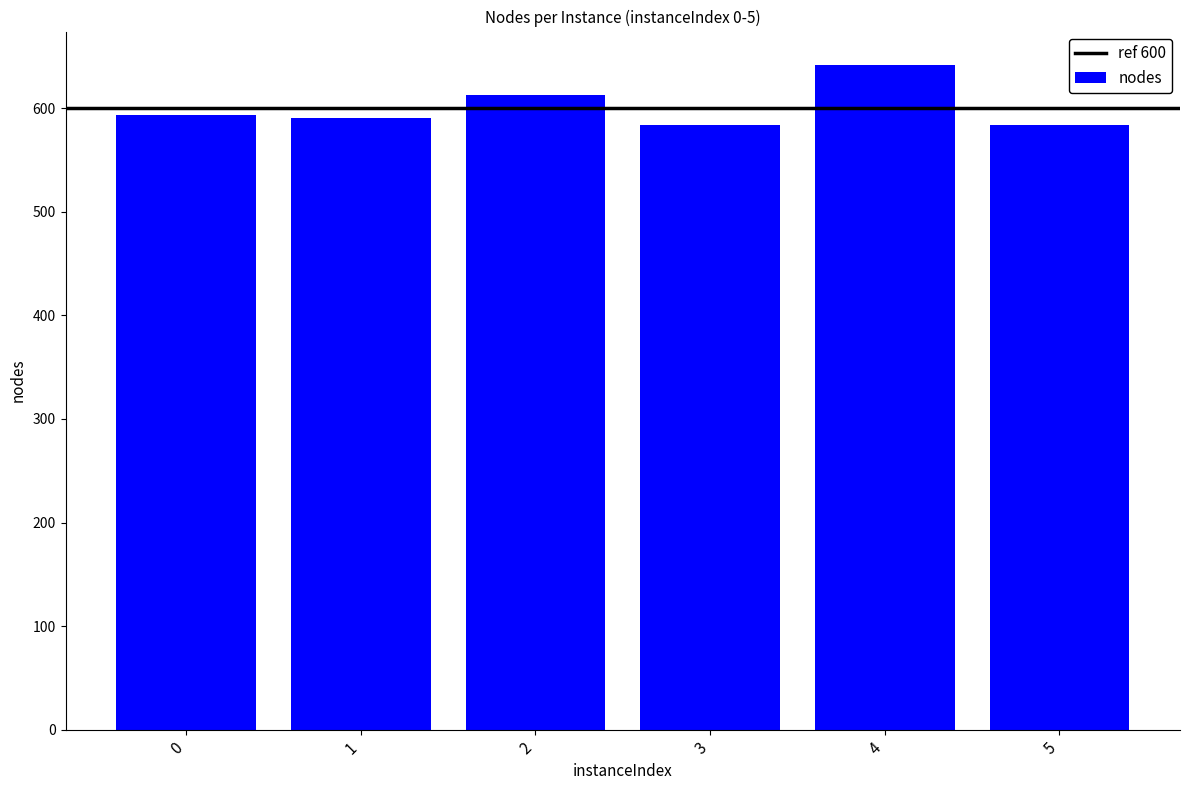

Reading right to left, what are all the values shown in this chart?

5=584	4=642	3=584	2=613	1=591	0=594